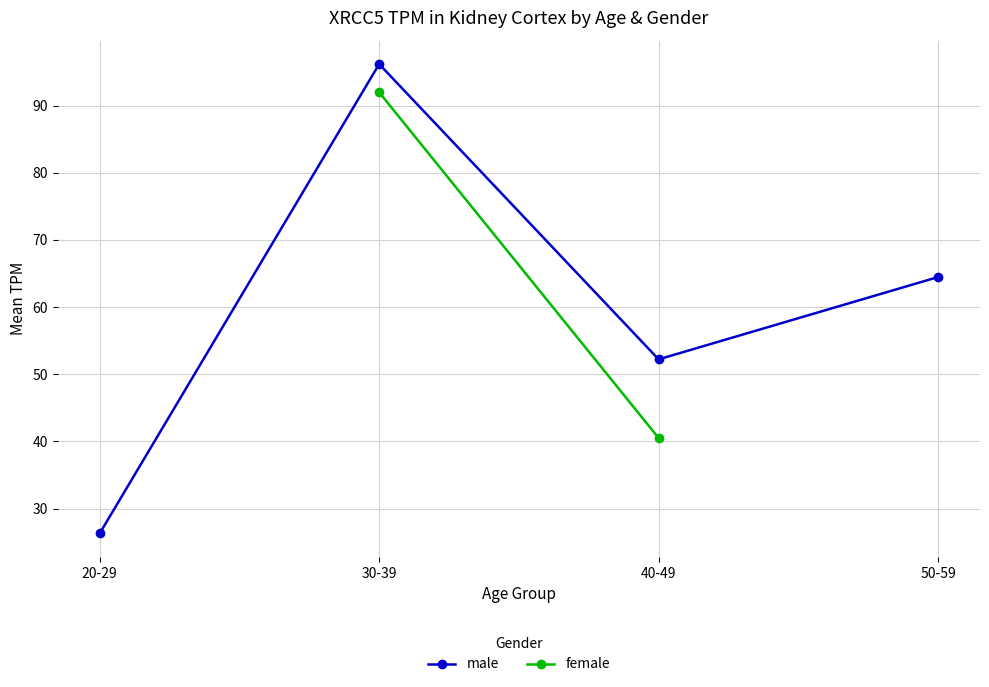

Does the chart have visible grid lines?

Yes